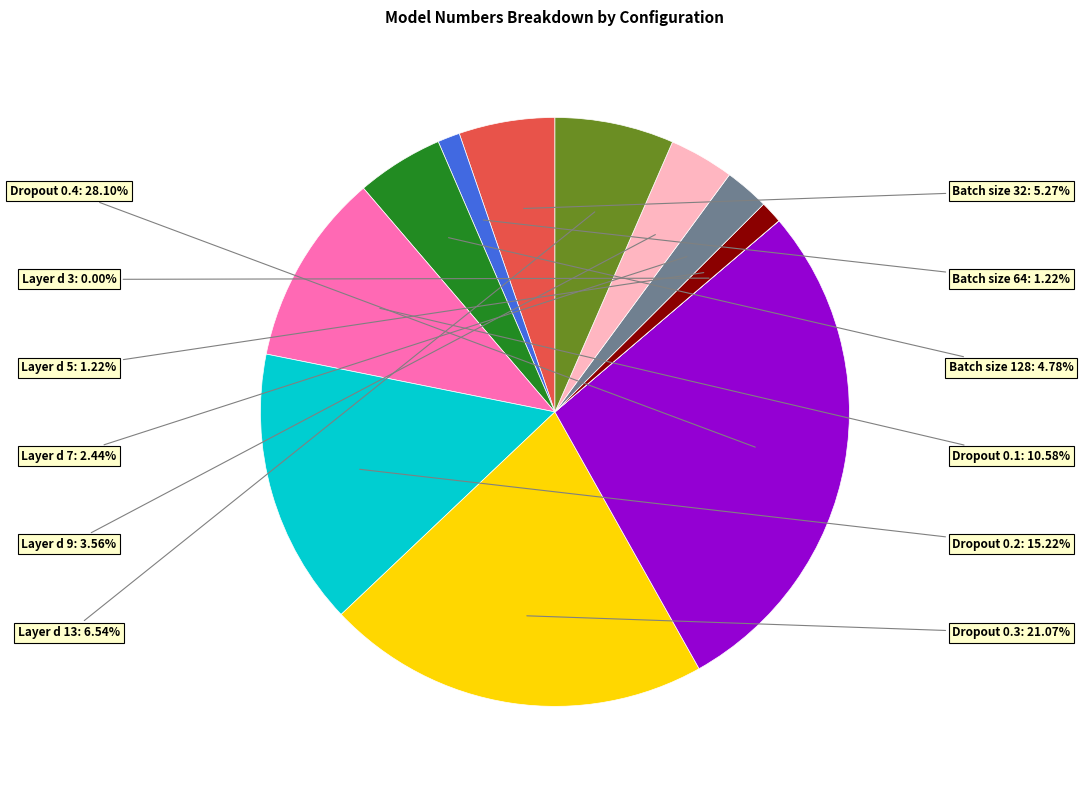

Is there a majority slice in this chart?

No